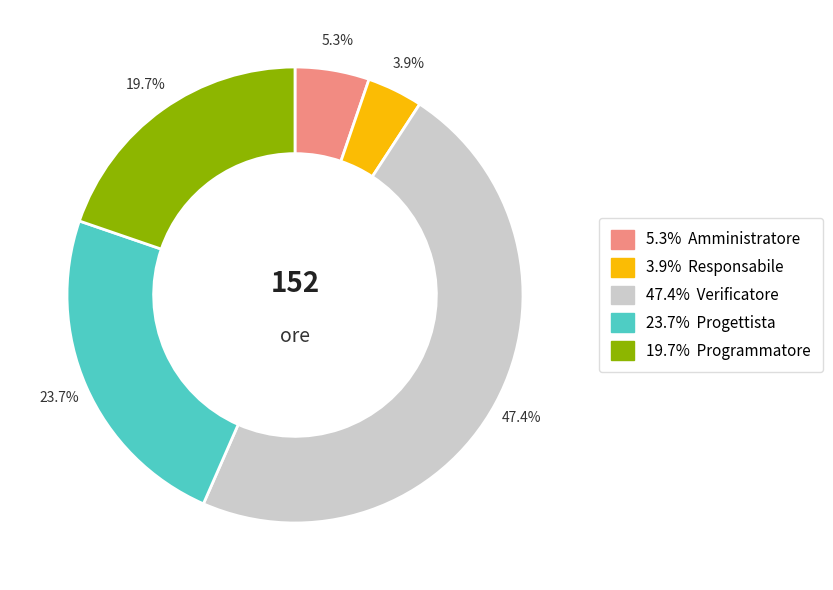

Does any single category account for the majority?

No